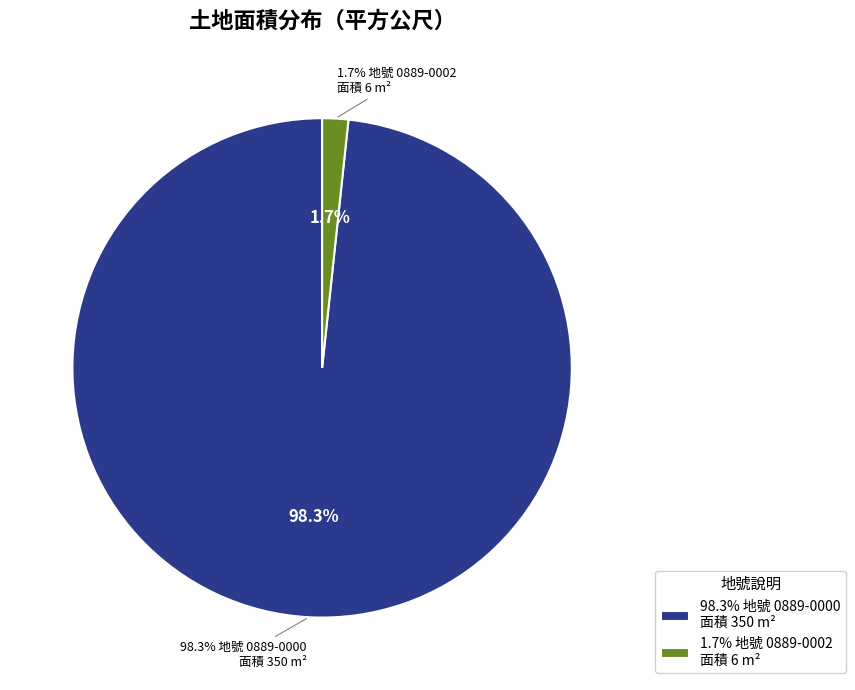

To the nearest percent, what is the difference between the largest and smallest slice percentages?

97%